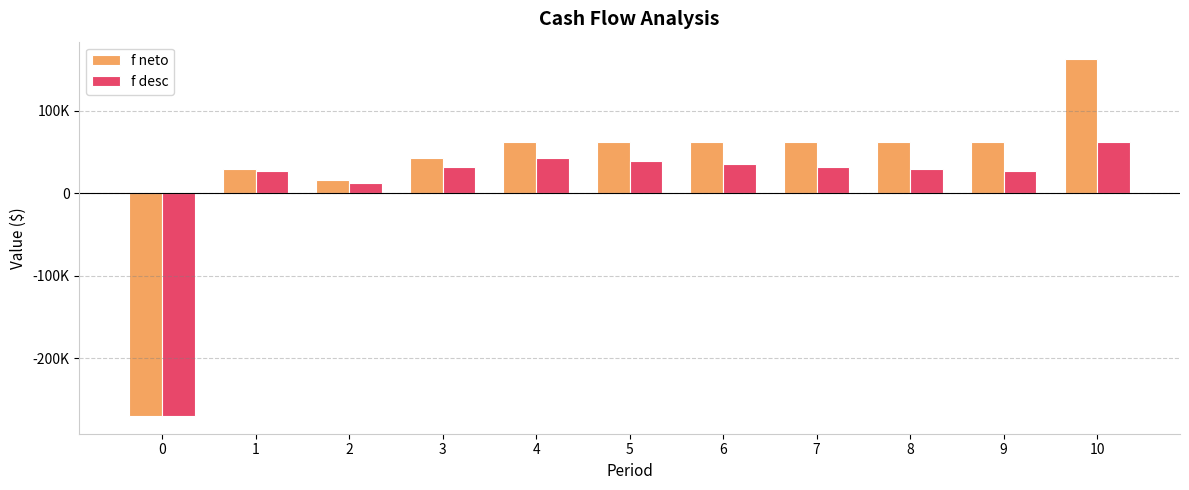

Which series changed the most between 5 and 9?

f desc